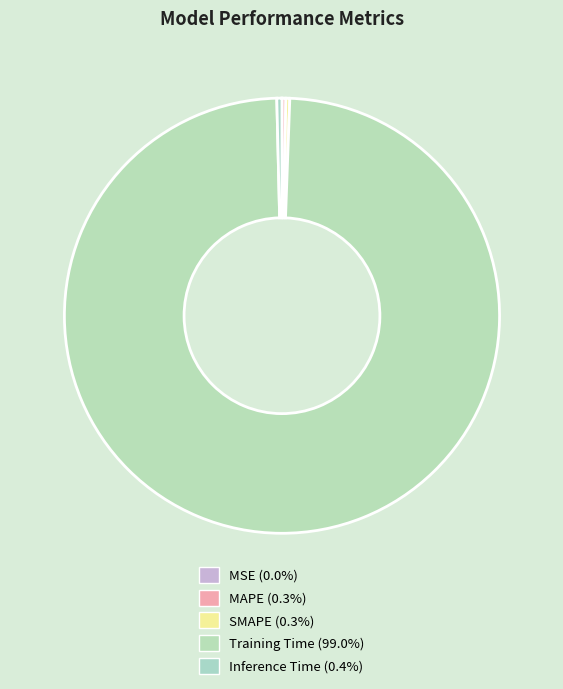

To the nearest percent, what is the average slice percentage?

20%